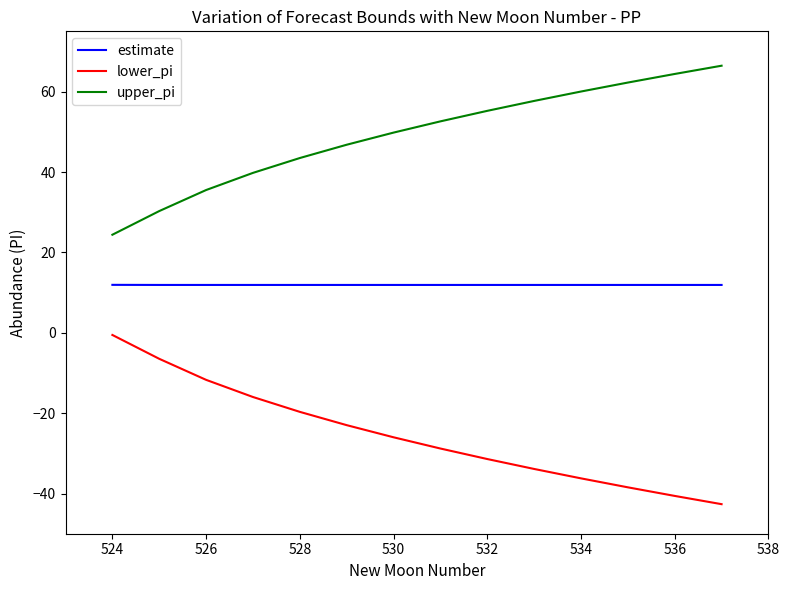

Which series has the largest total across all categories?

upper_pi